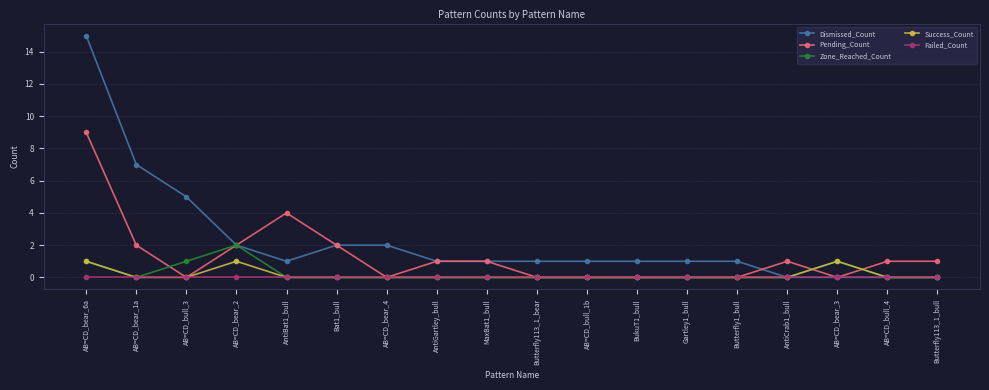

What is the label of the 6th point from the right?

Gartley1_bull